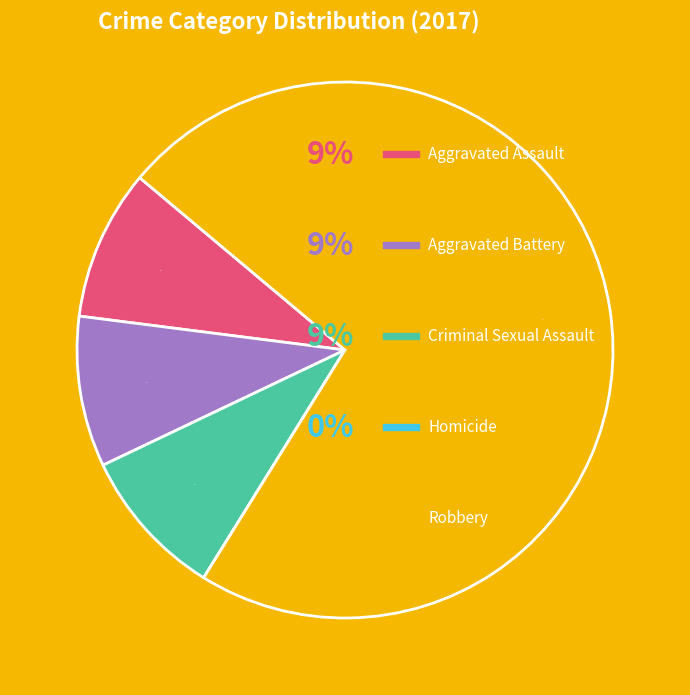

Count the number of slices in the pie.

5